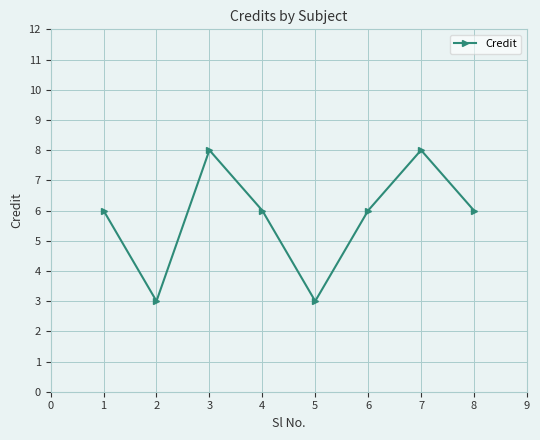

How many distinct data groups are displayed?

1